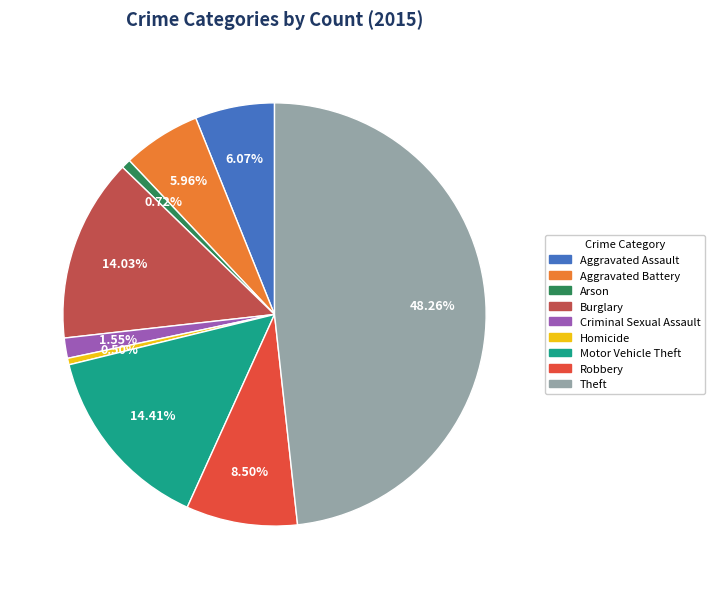

Approximately how many times larger is the value at Homicide compared to Arson?

0.7